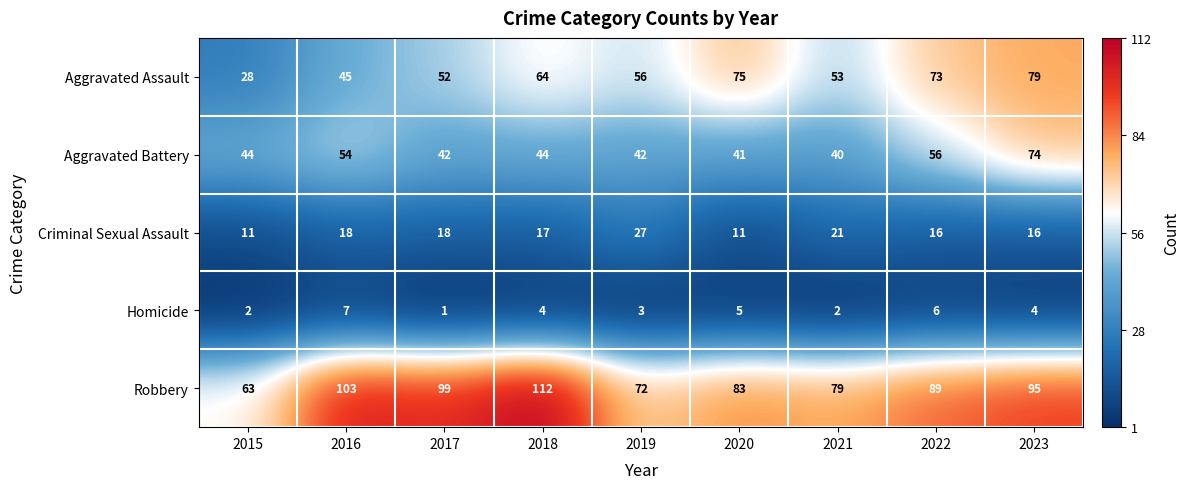

At how many categories does at least one series exceed 60?

9